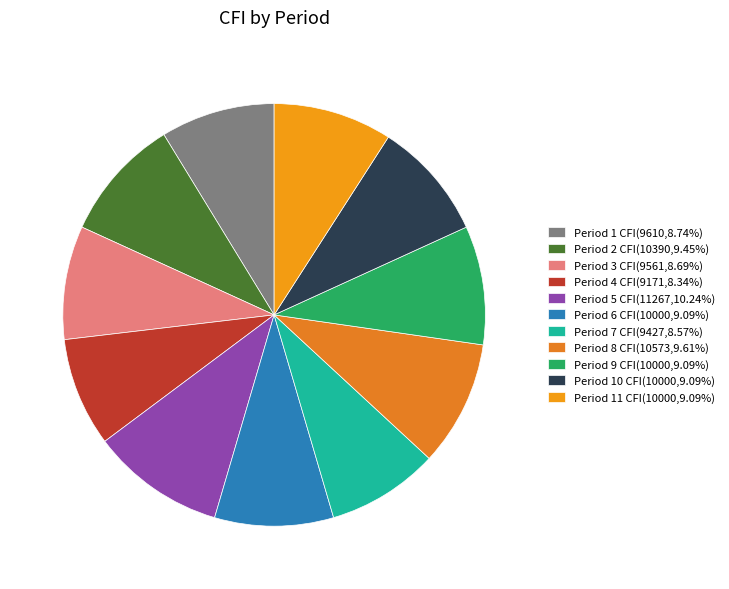

How many segments does this pie chart have?

11